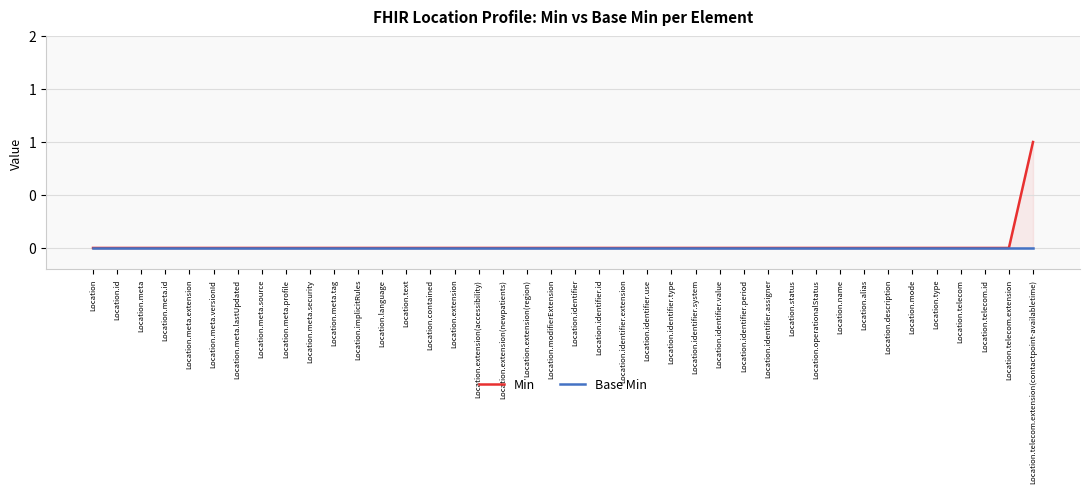

Between Location.meta and Location.meta.source, which is larger?

Location.meta